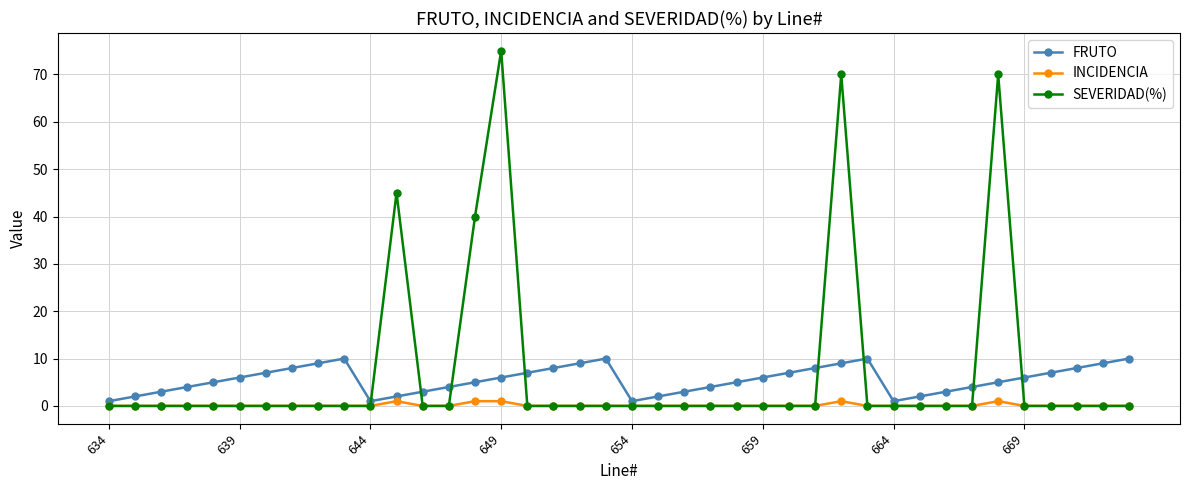

Which series has the largest total across all categories?

SEVERIDAD(%)